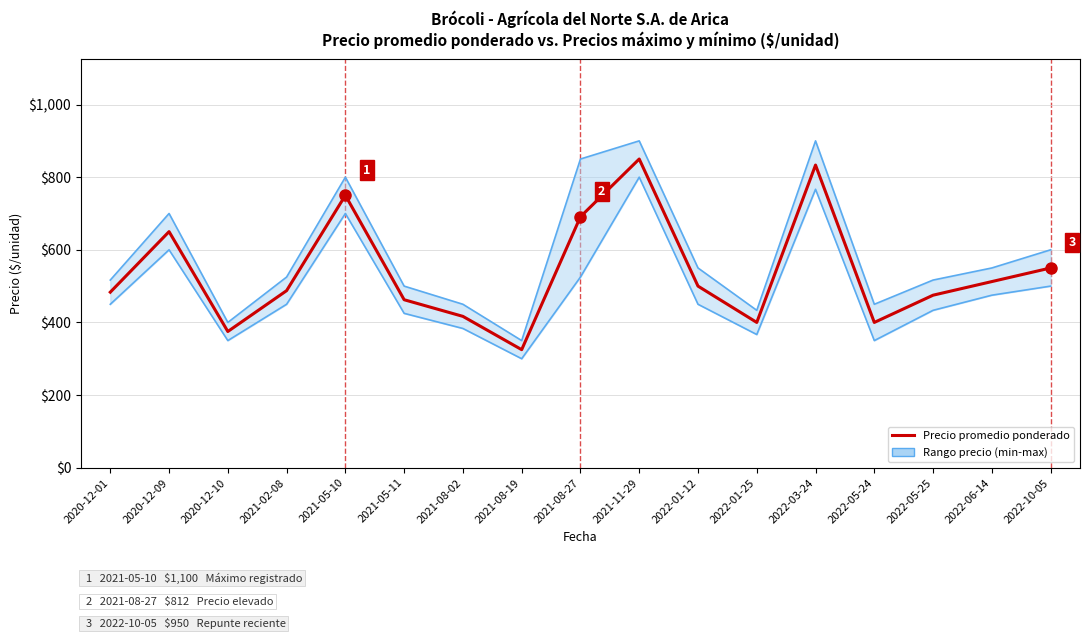

What is the label of the 7th point from the right?

2022-01-12